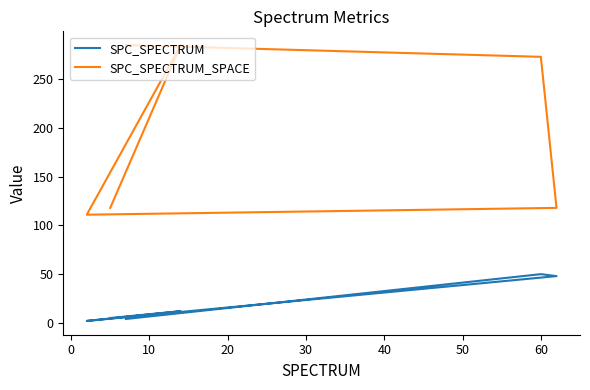

What is the greatest value displayed?

285